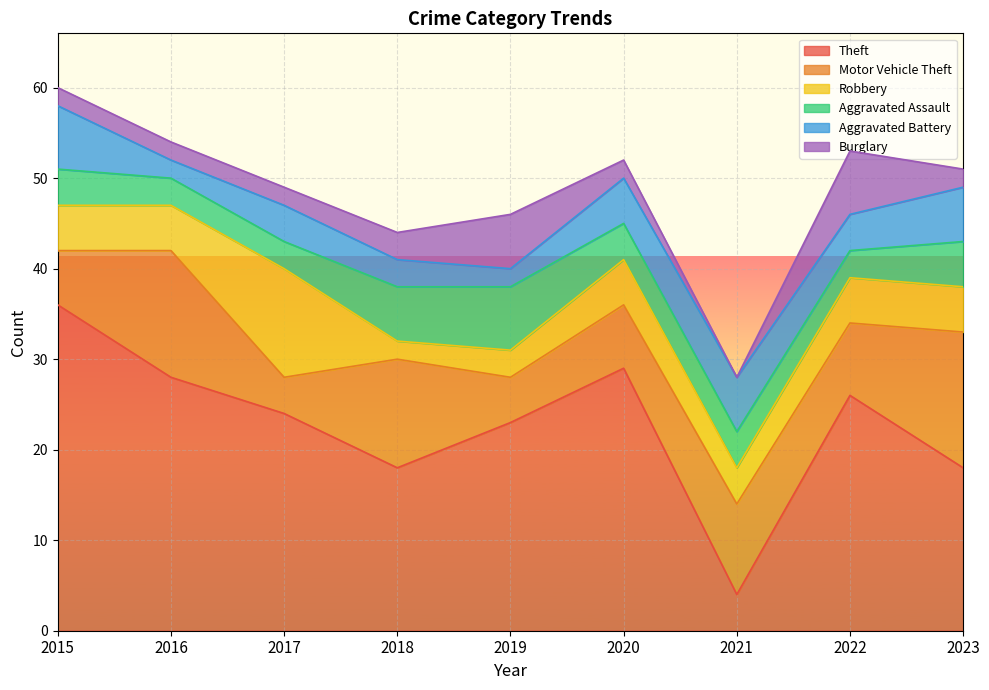

What is the greatest value displayed?

36